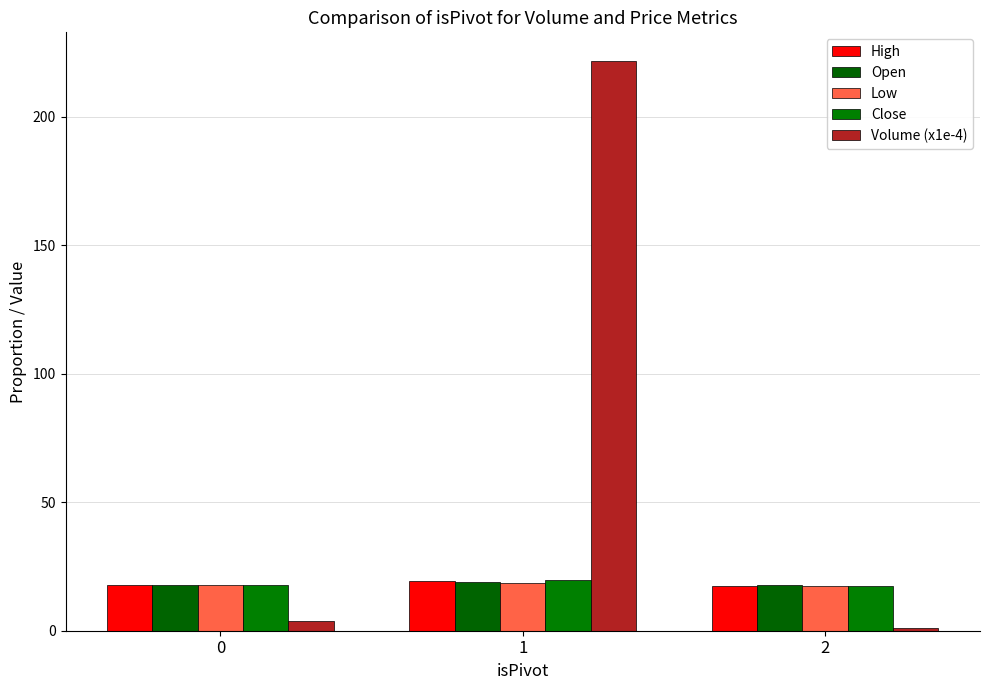

Are the bars horizontal?

No